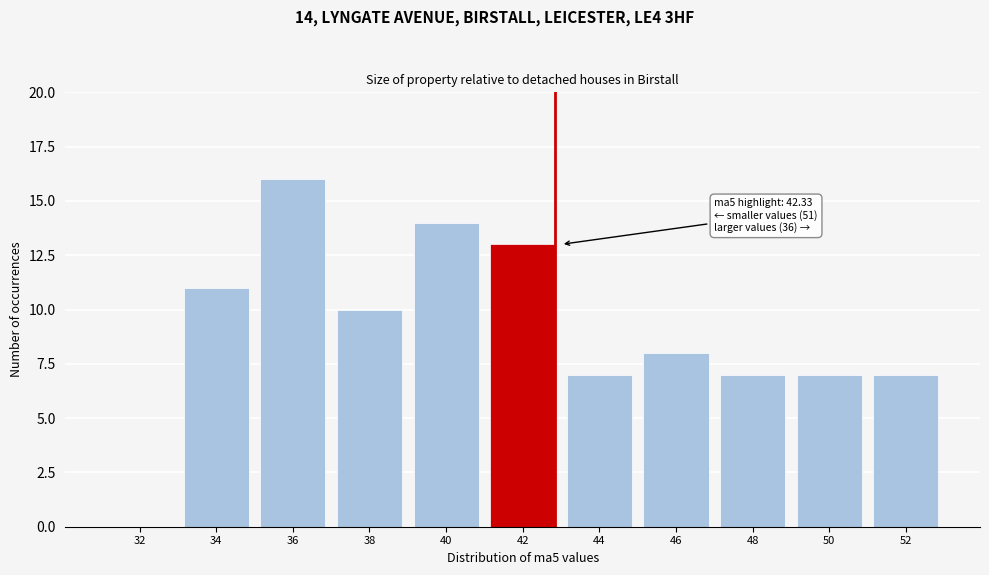

Reading left to right, what are all the values shown in this chart?

32=0	34=11	36=16	38=10	40=14	42=13	44=7	46=8	48=7	50=7	52=7